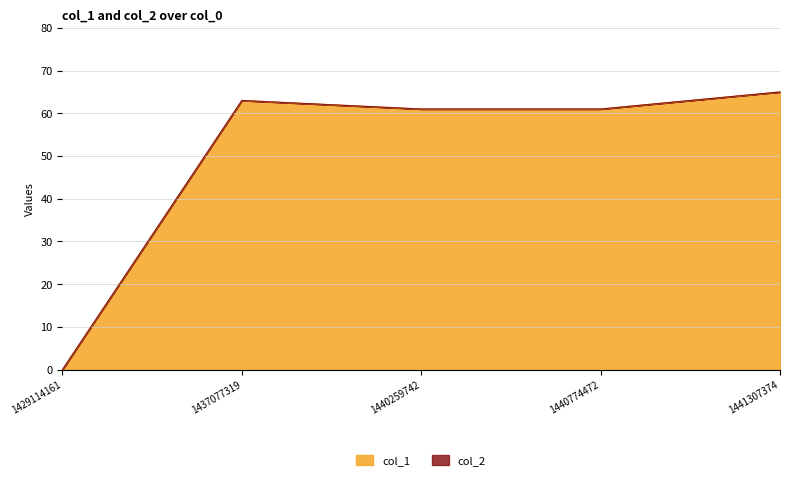

At which label is the value closest to 32?

1440259742